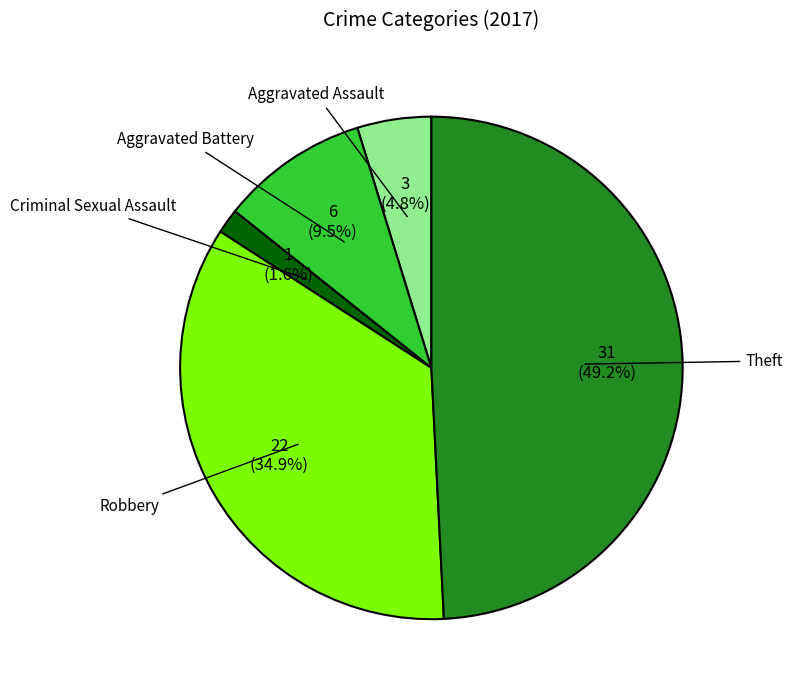

How many segments does this pie chart have?

5